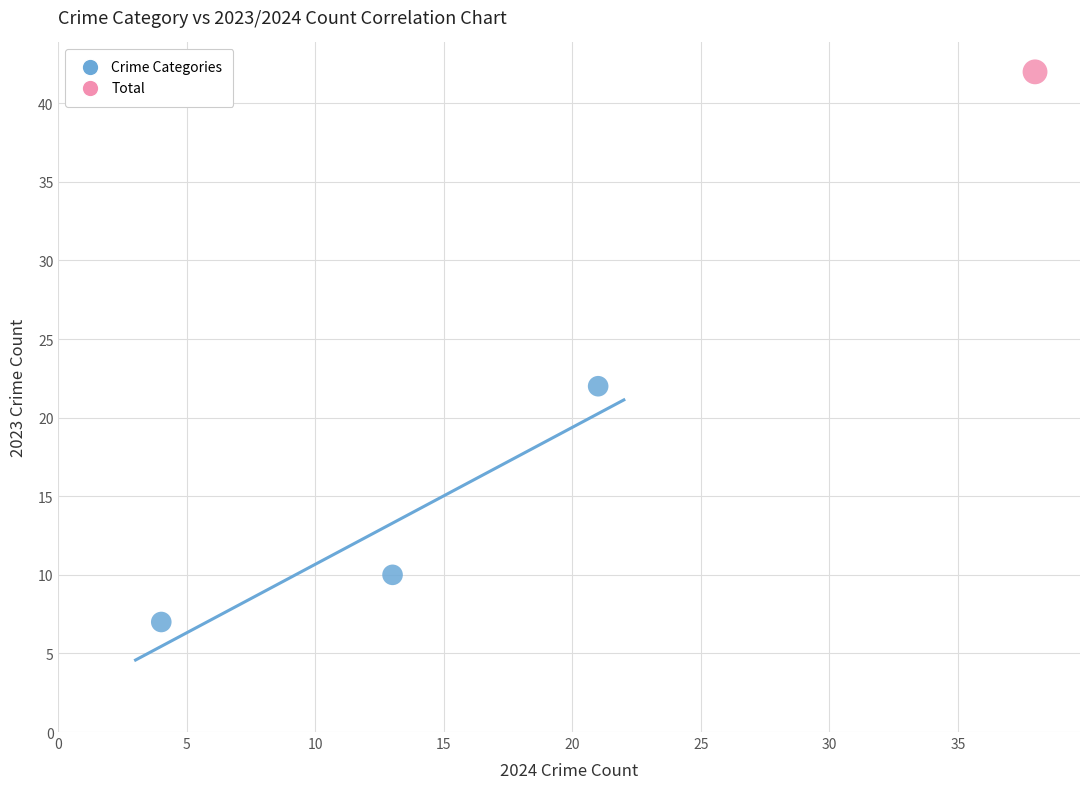

What are all the series names shown in the legend?

Crime Categories, Total